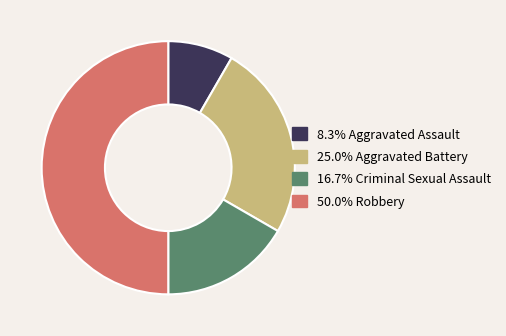

Which slice is the smallest?

Aggravated Assault